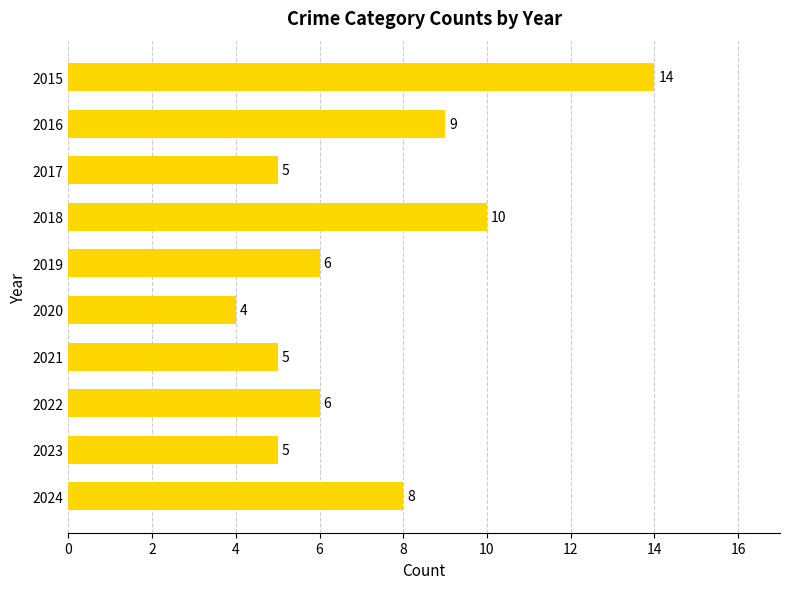

Does the chart contain any negative values?

No